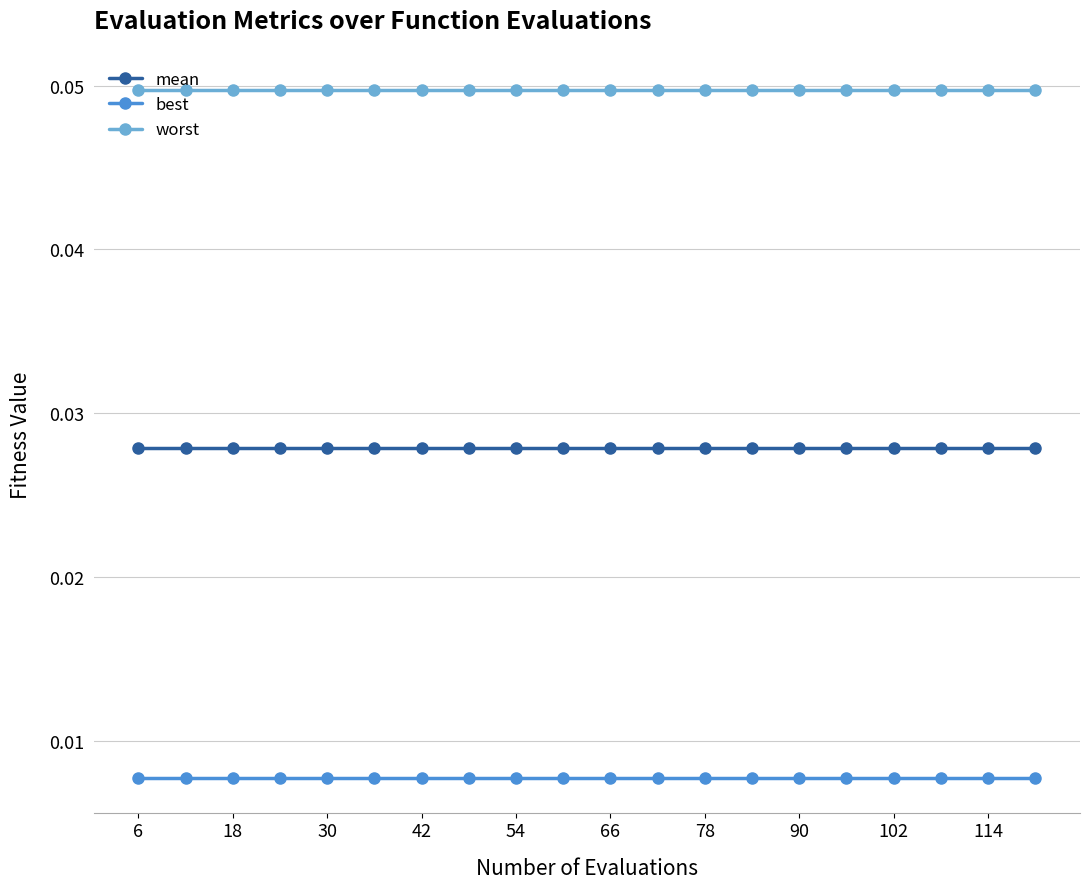

Which series has the largest total across all categories?

worst